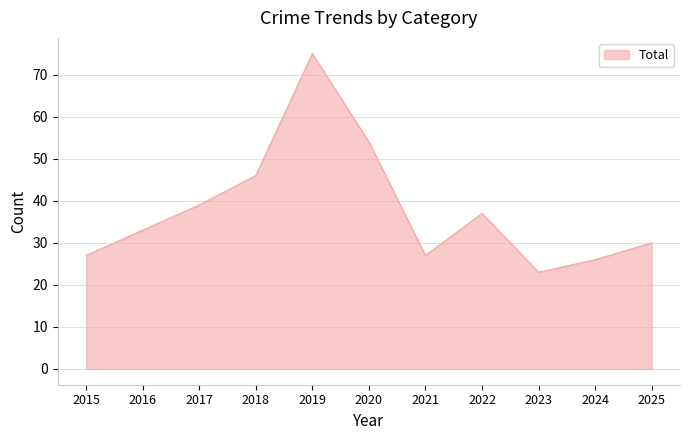

Which has a higher value, 2023 or 2024?

2024